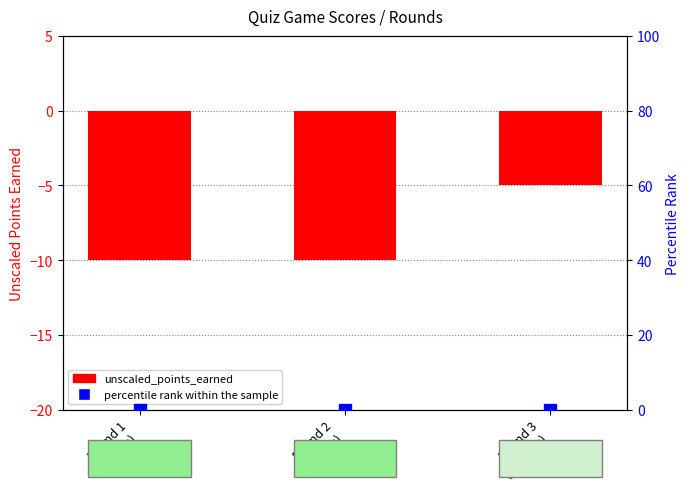

Reading left to right, list all the values displayed in this chart.

unscaled_points_earned: -10	-10	-5
percentile rank within the sample: 0	0	0